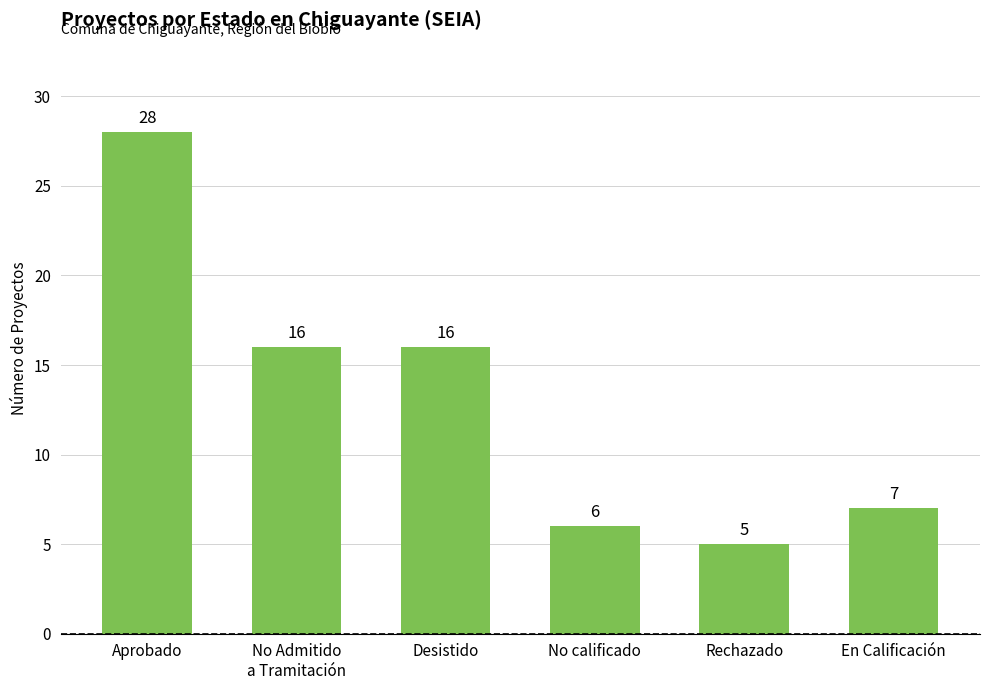

At which label does the data first exceed 16?

Aprobado